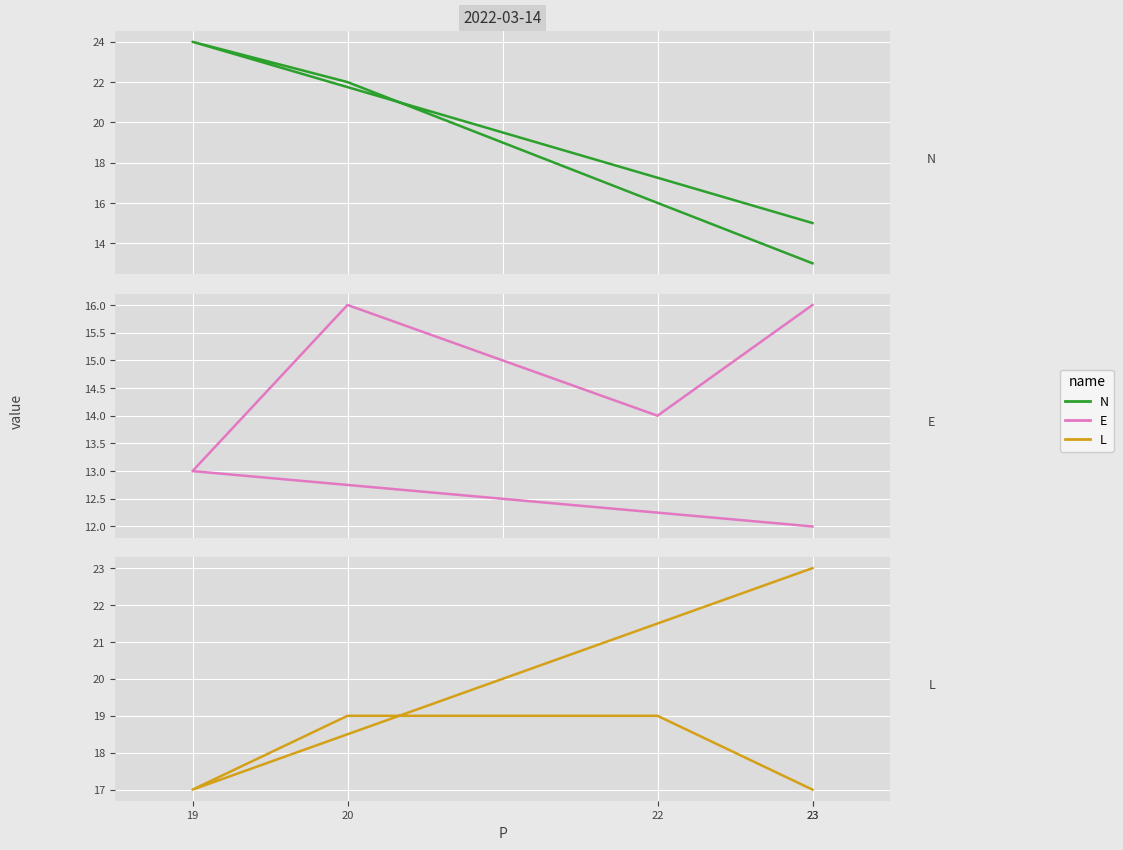

True or false: E and L cross at least once.

False